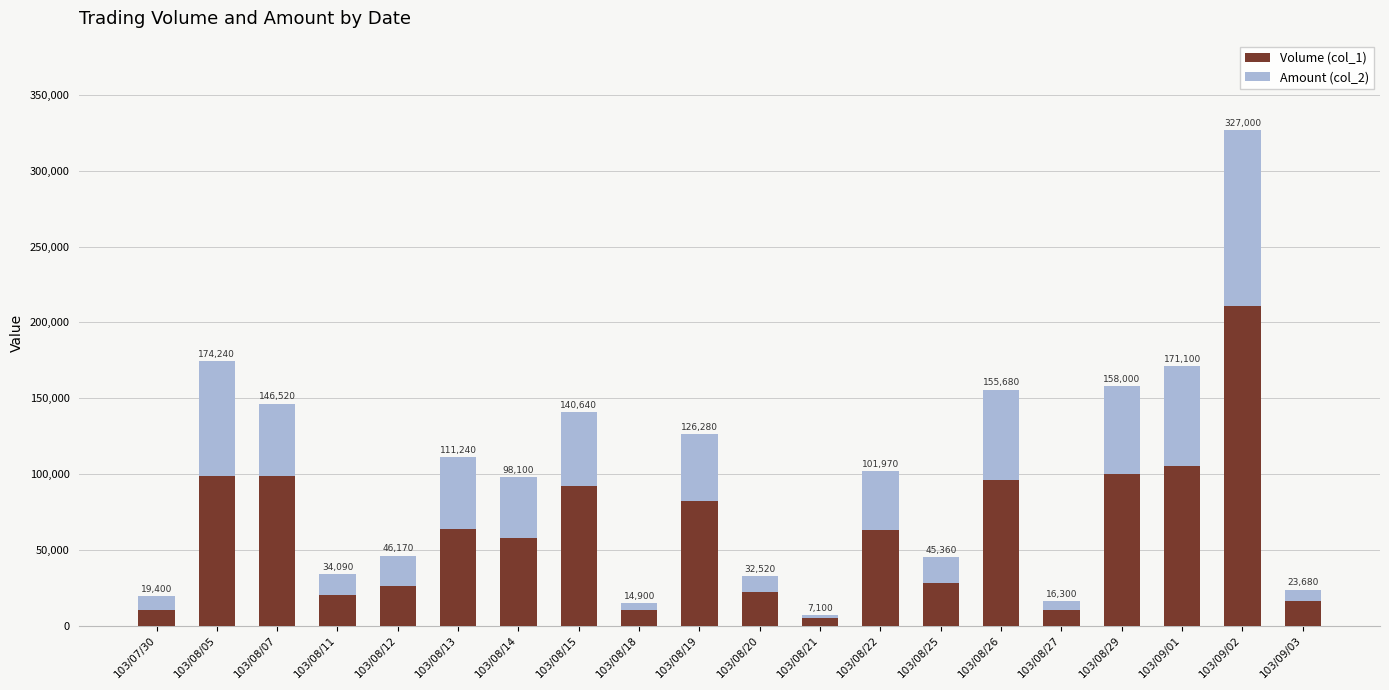

What are all the series names shown in the legend?

Volume (col_1), Amount (col_2)